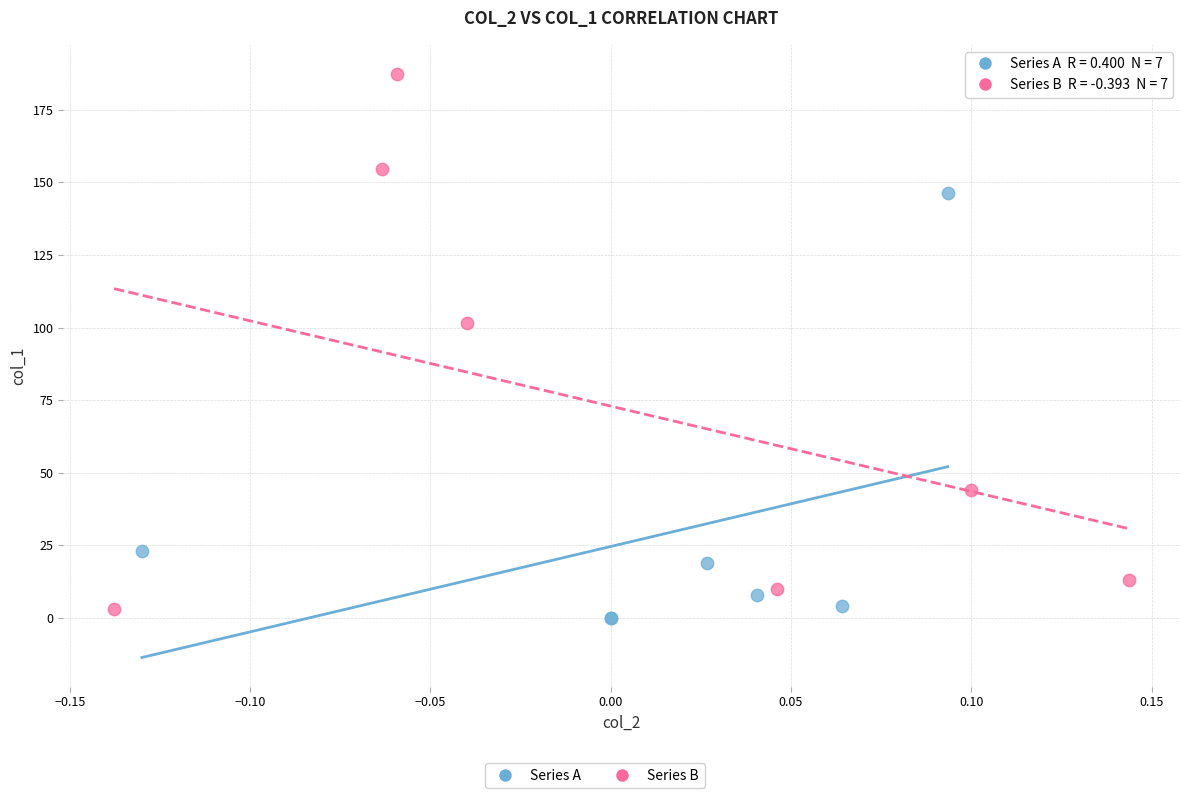

Which series has the widest spread of Y values?

Series B